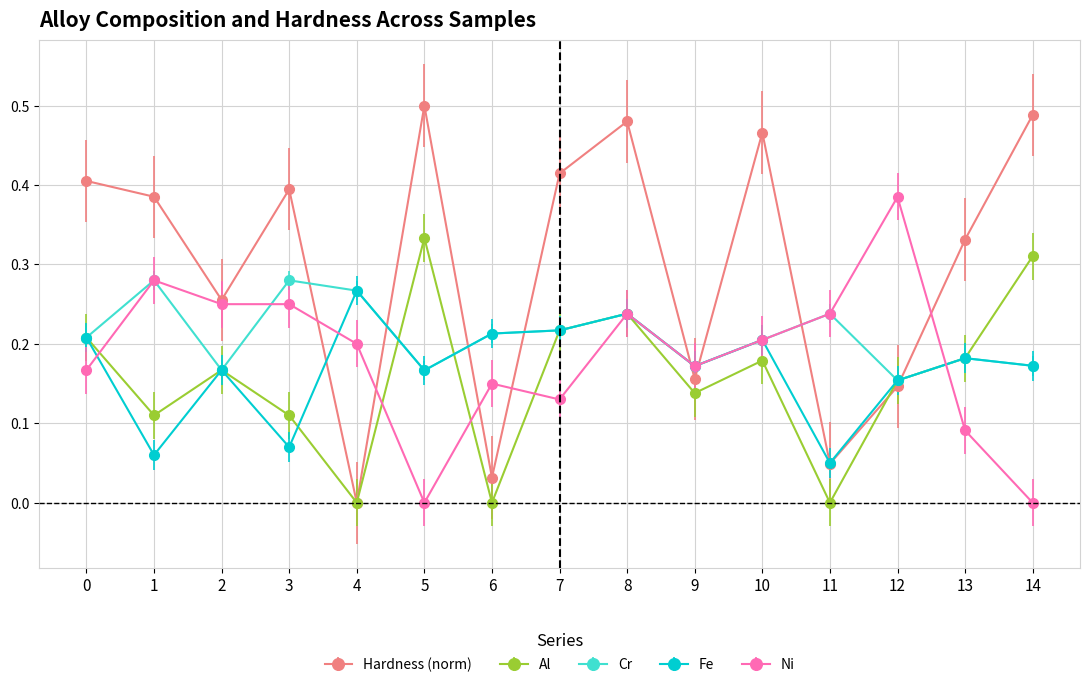

Between 0 and 4, which series saw the biggest shift?

Hardness (norm)